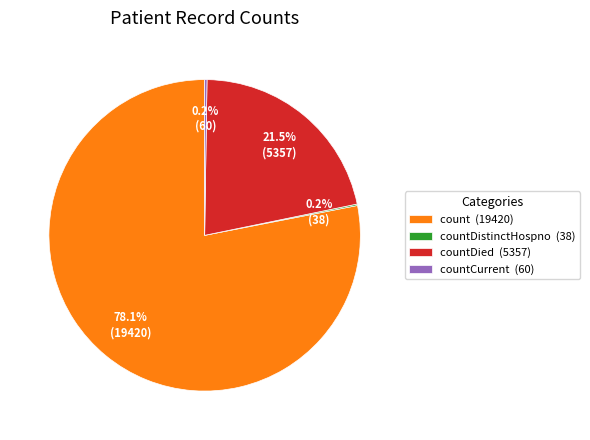

What portion of the pie excludes countDied (5357)?

78.5%